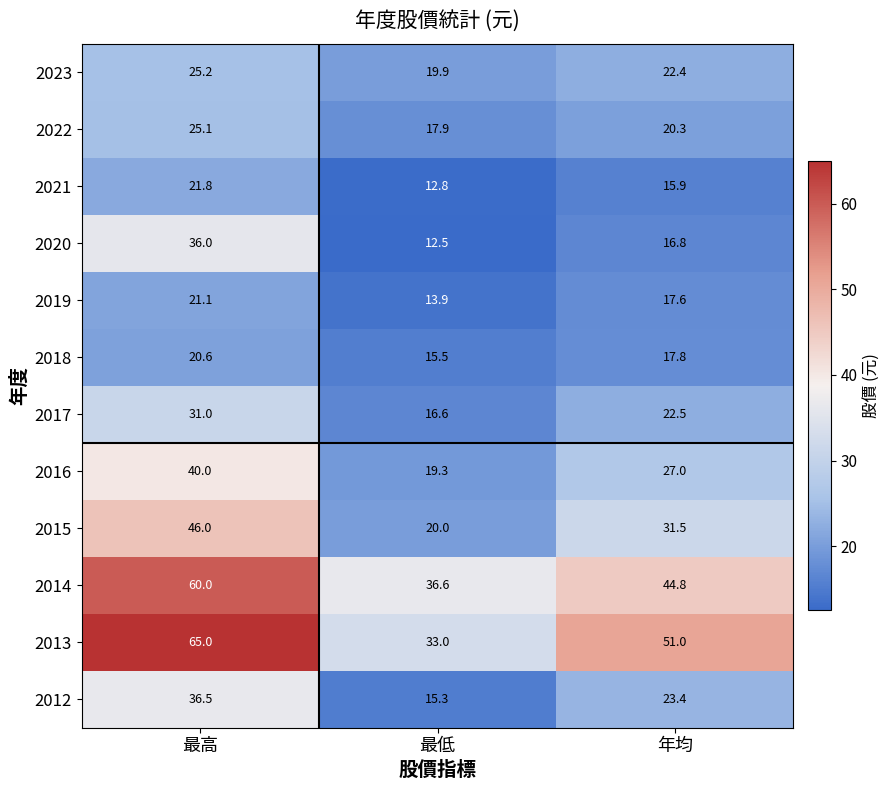

Between 最低 and 年均, which series saw the biggest shift?

2013